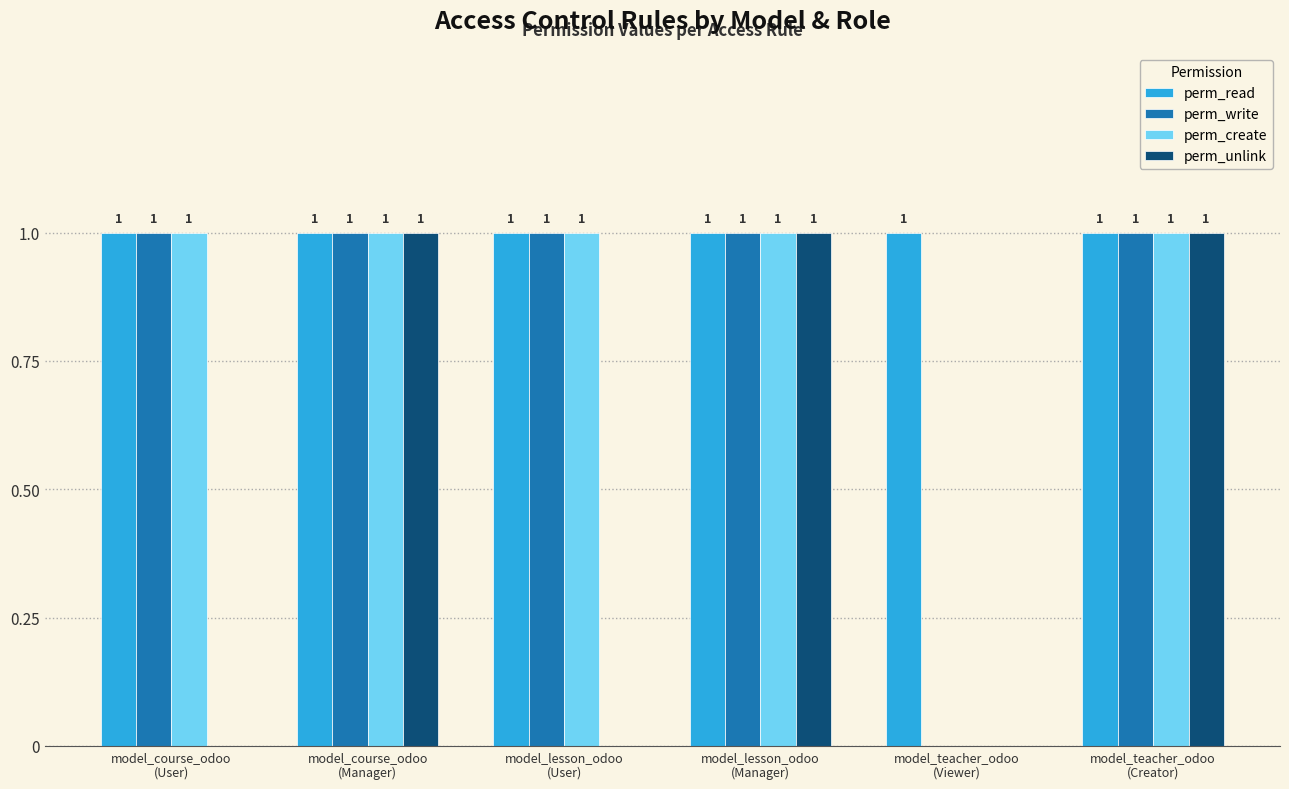

How many groups of bars are there?

6